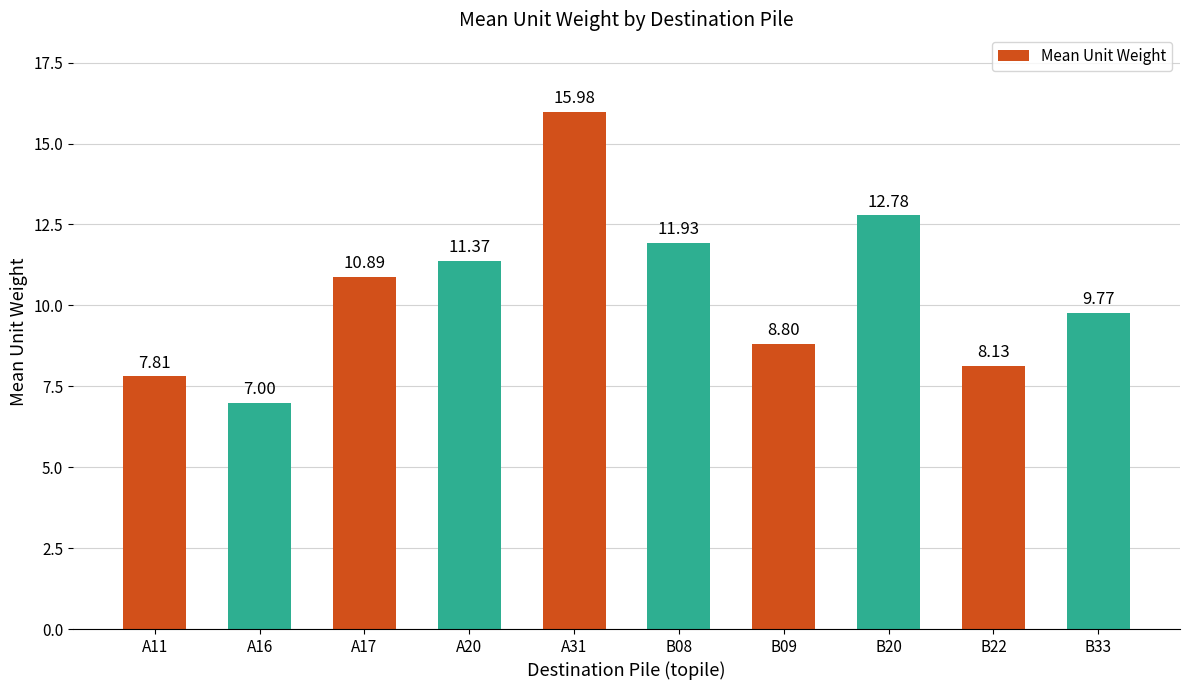

What is the label of the 7th bar from the right?

A20